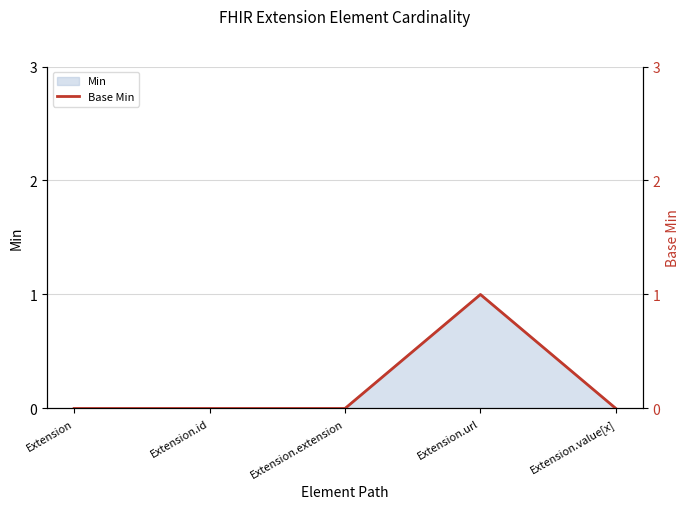

What is the sum of all values?

1